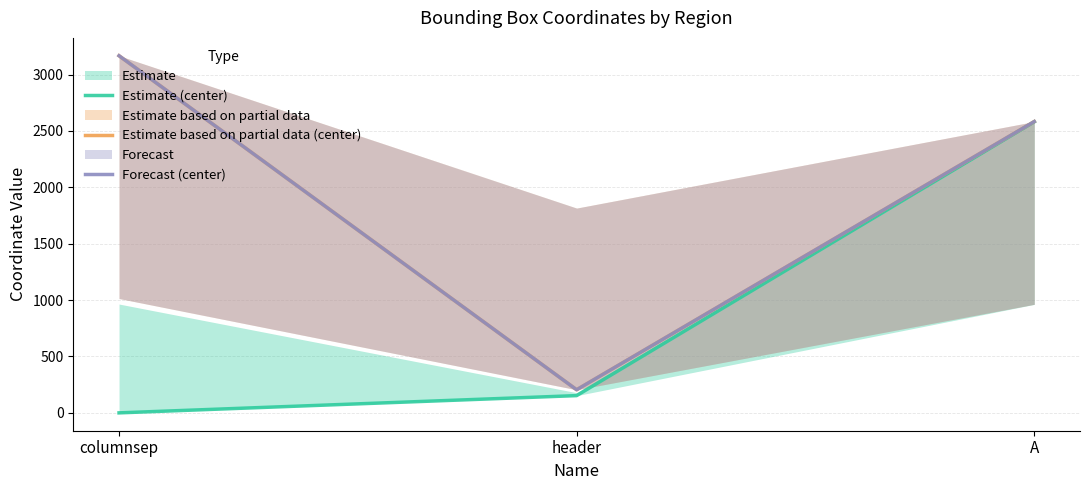

The Estimate based on partial data (center) series shows 1526 at A. True or false?

False